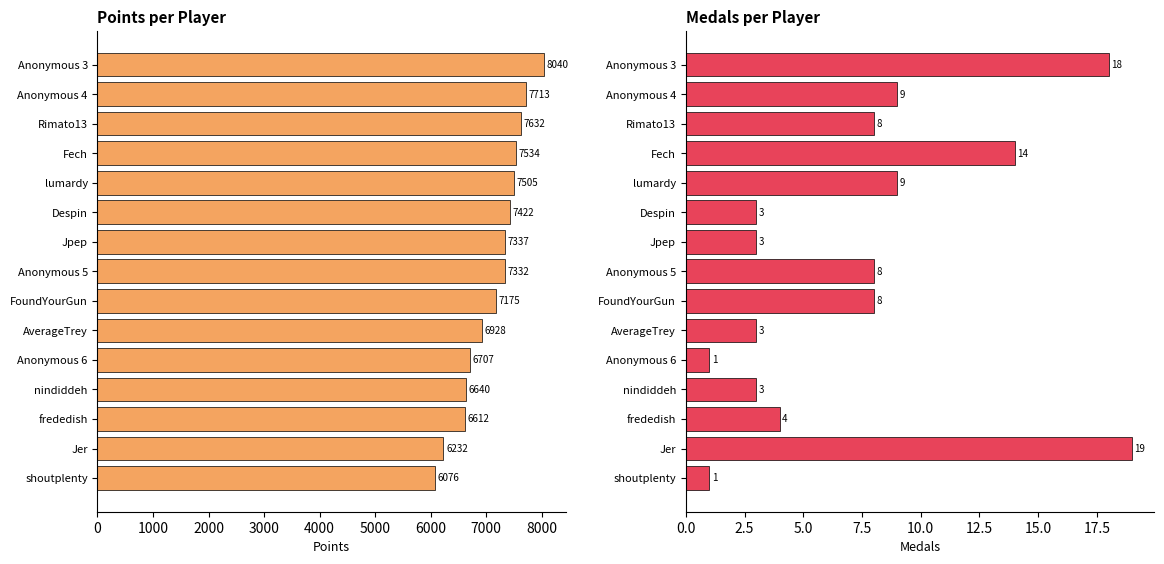

What is the sum of all Points values?

106885